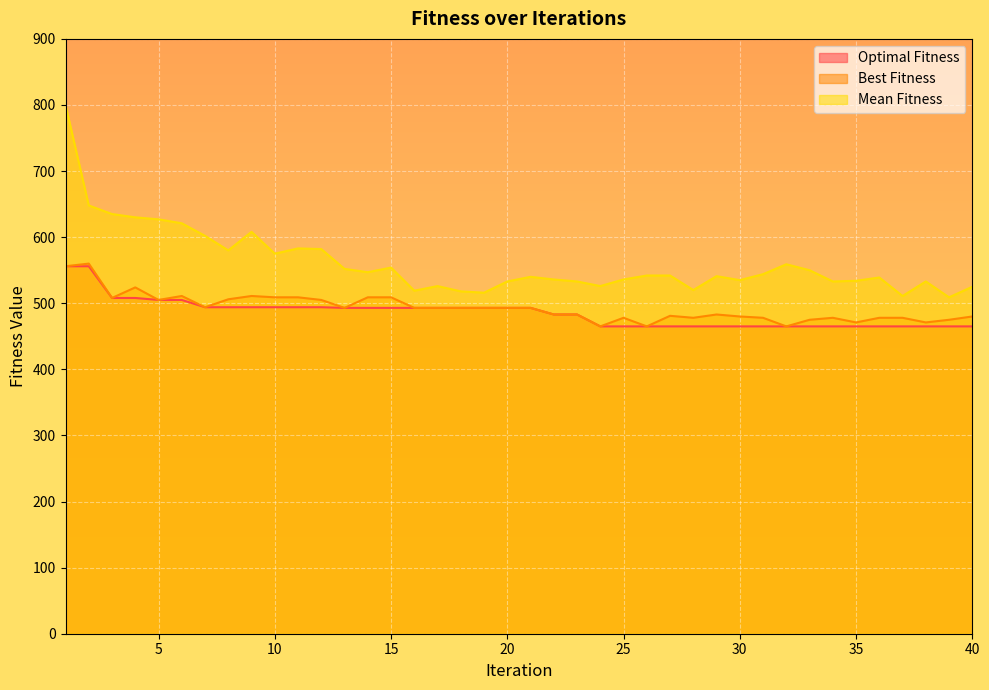

True or false: Optimal Fitness has a value of 793 at 14.

False